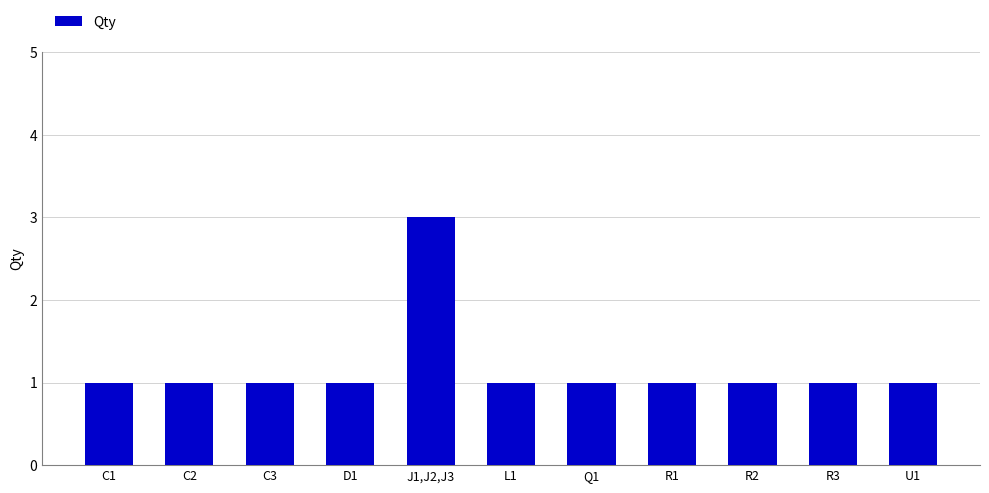

What is the average value?

1